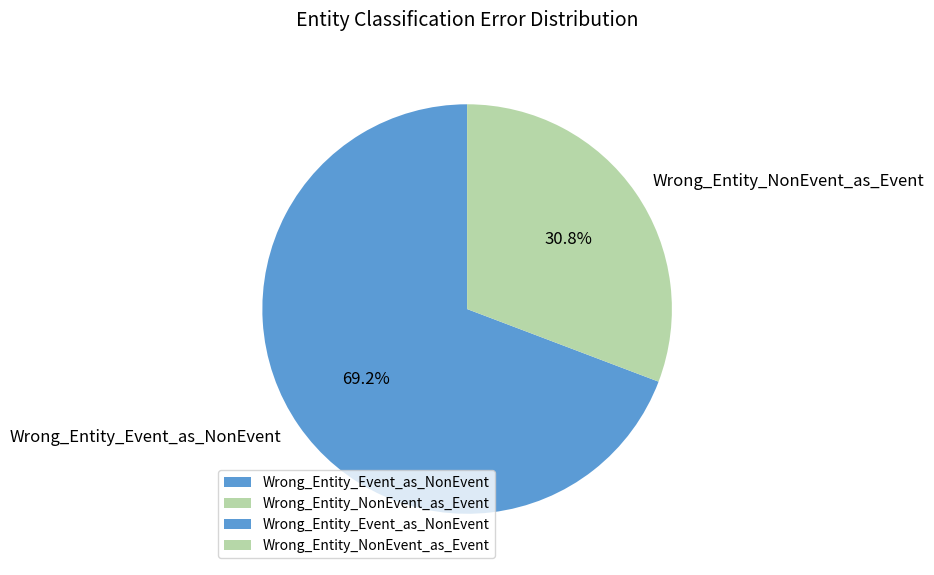

To the nearest percent, what is the difference between the Wrong_Entity_NonEvent_as_Event and Wrong_Entity_Event_as_NonEvent slice percentages?

38%